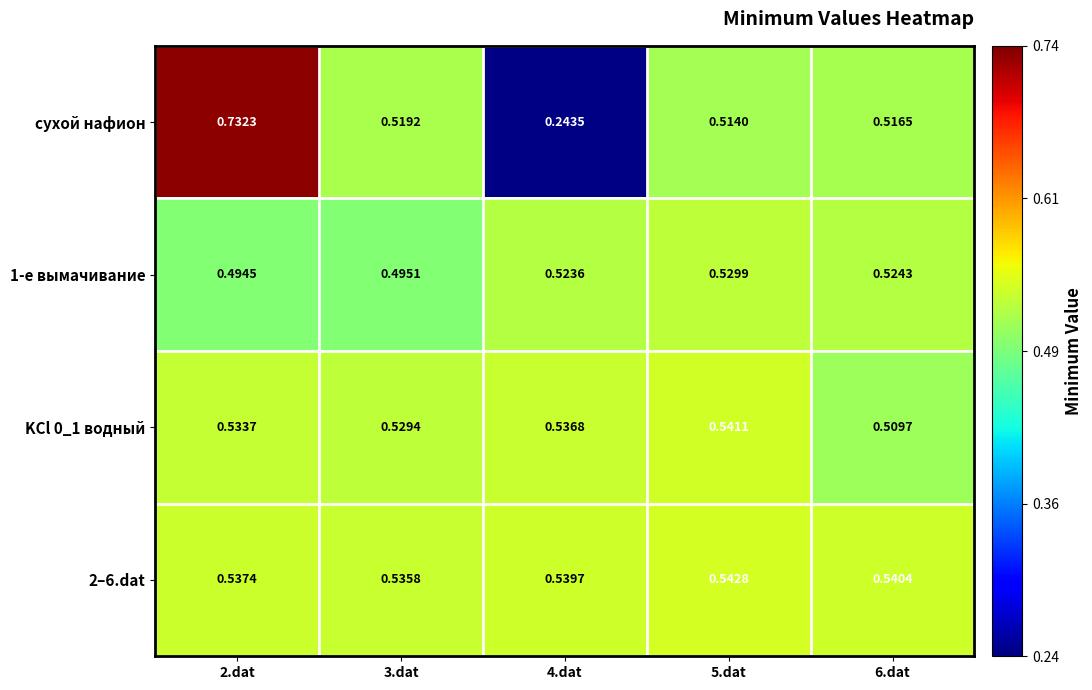

Which series changed the most between 3.dat and 6.dat?

1-е вымачивание